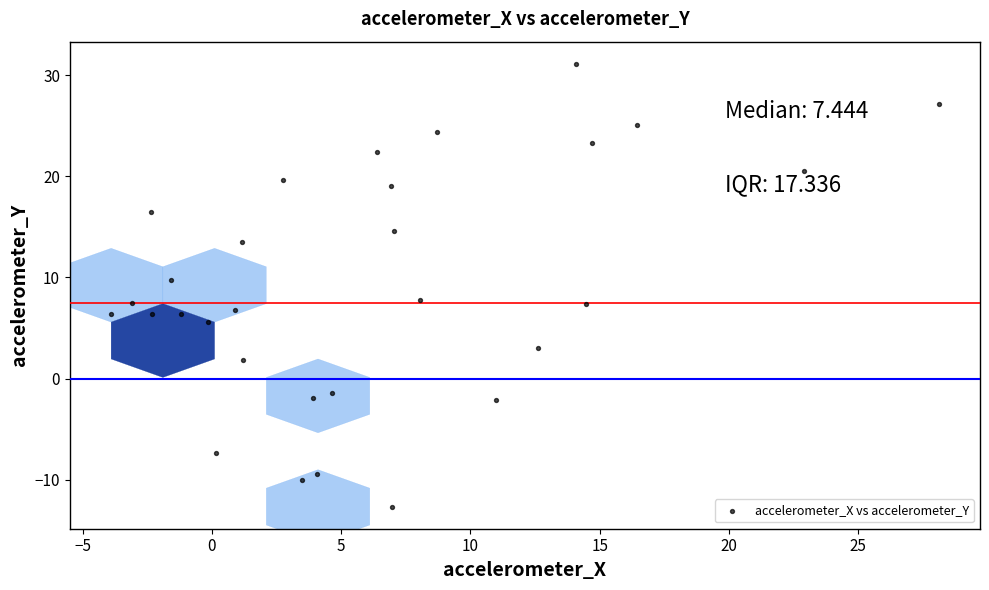

What is the range of Y values (max minus min)?

43.8